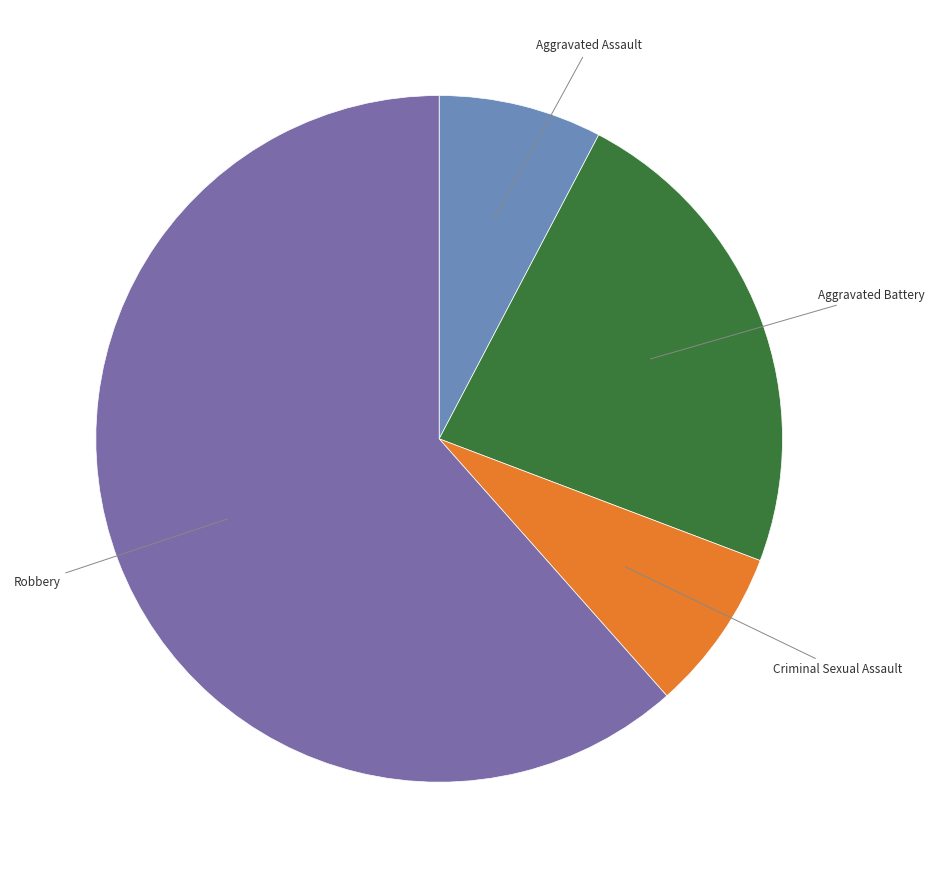

Count the number of slices in the pie.

4